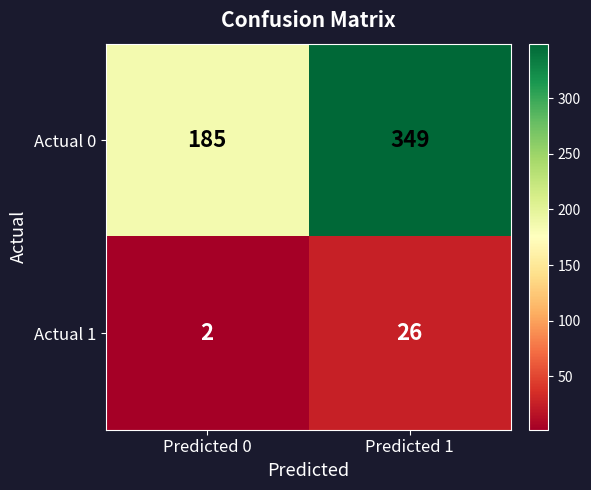

What is the difference between the maximum and minimum values in the Actual 0 series?

164